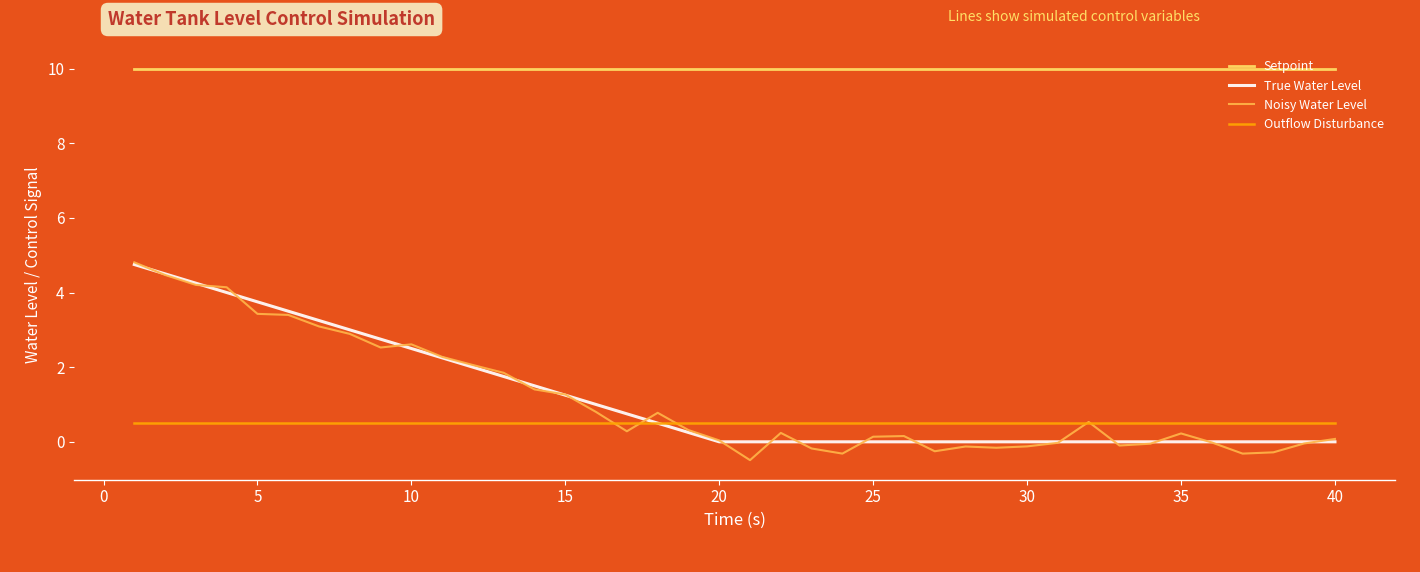

How many distinct data groups are displayed?

4